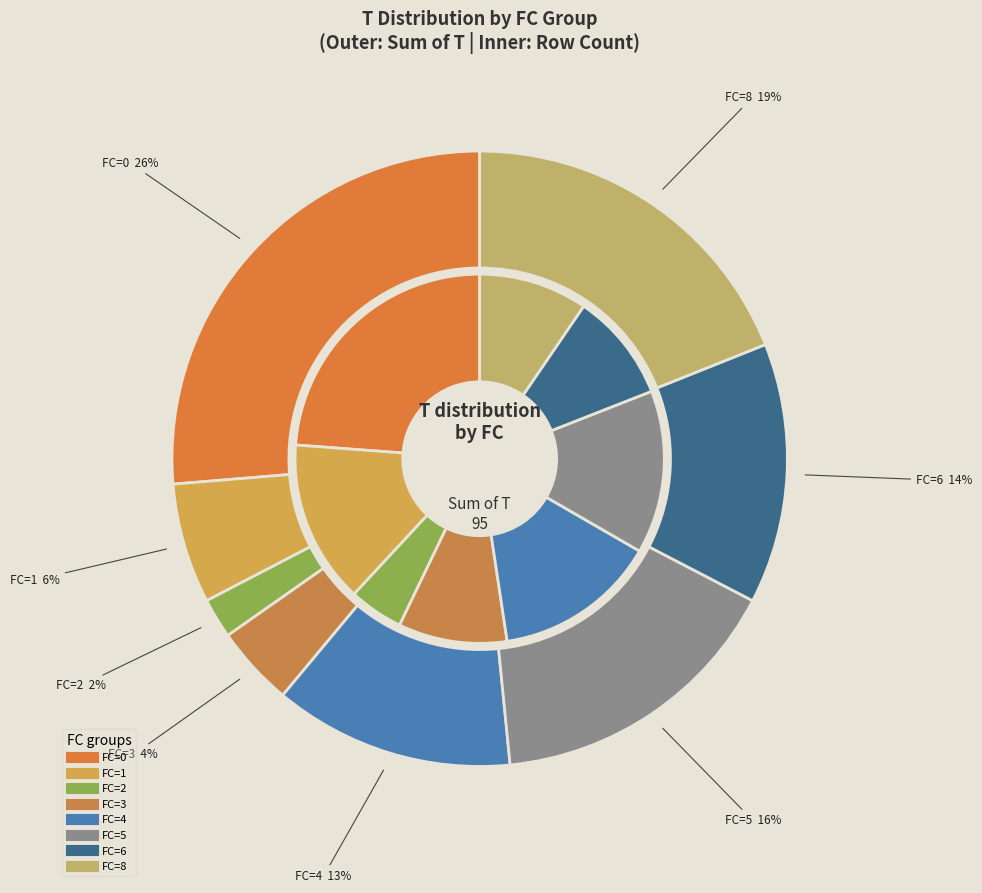

Count the number of slices in the pie.

8